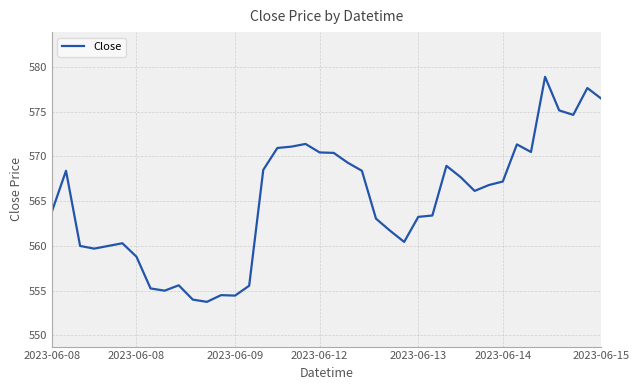

What is the maximum value shown in the chart?

578.9